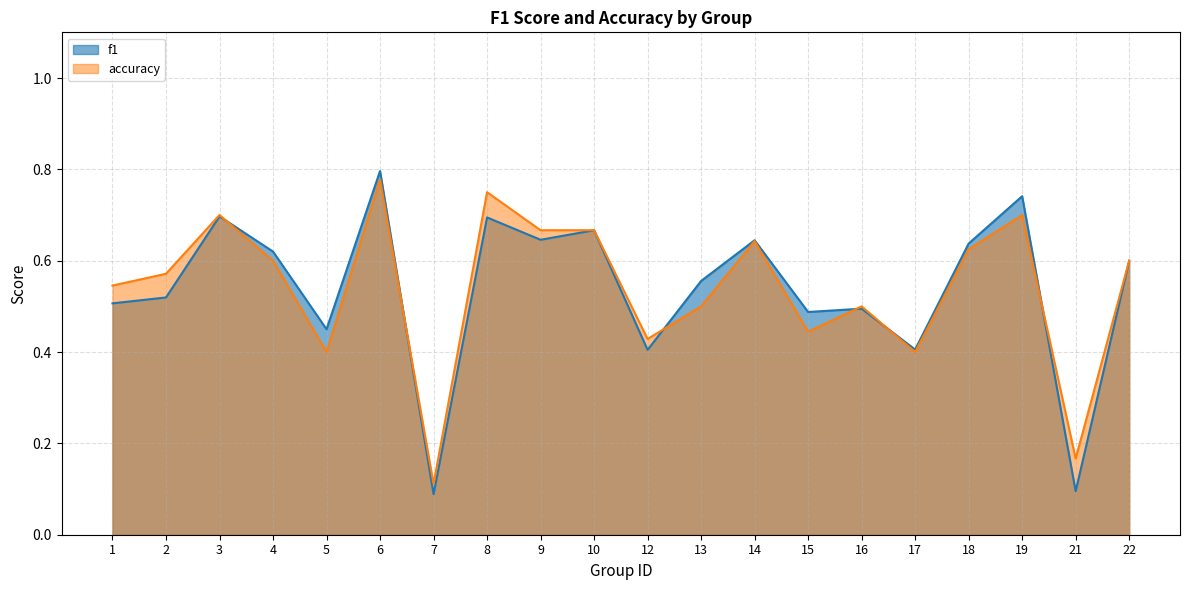

What is the sum of the accuracy values at 19 and 3?

1.4